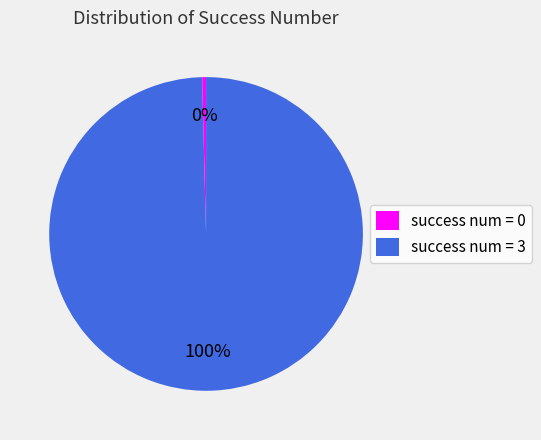

Is the sum of success num = 3 and success num = 0 greater than half?

Yes